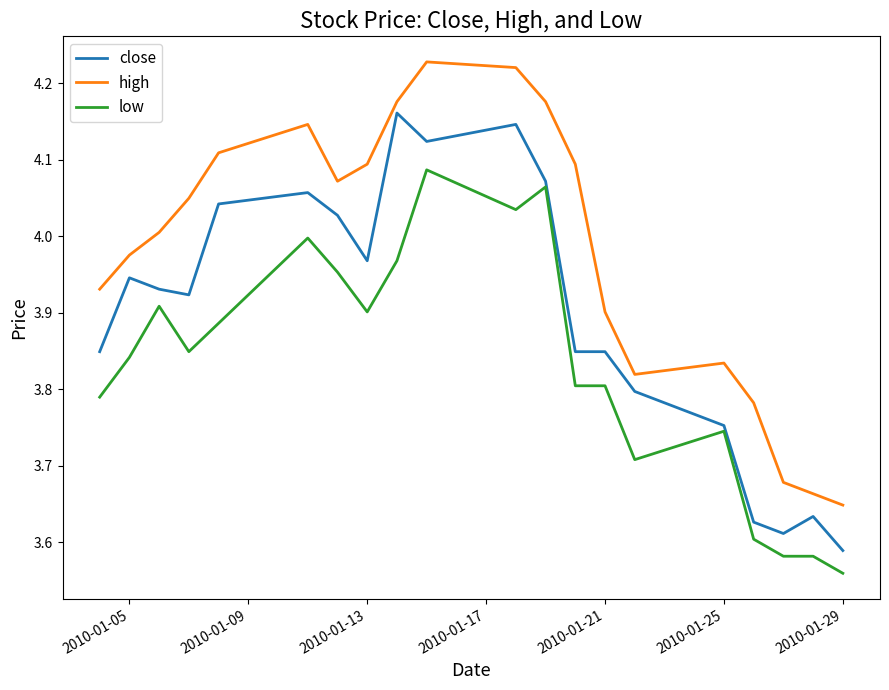

True or false: high and low intersect in this chart.

False